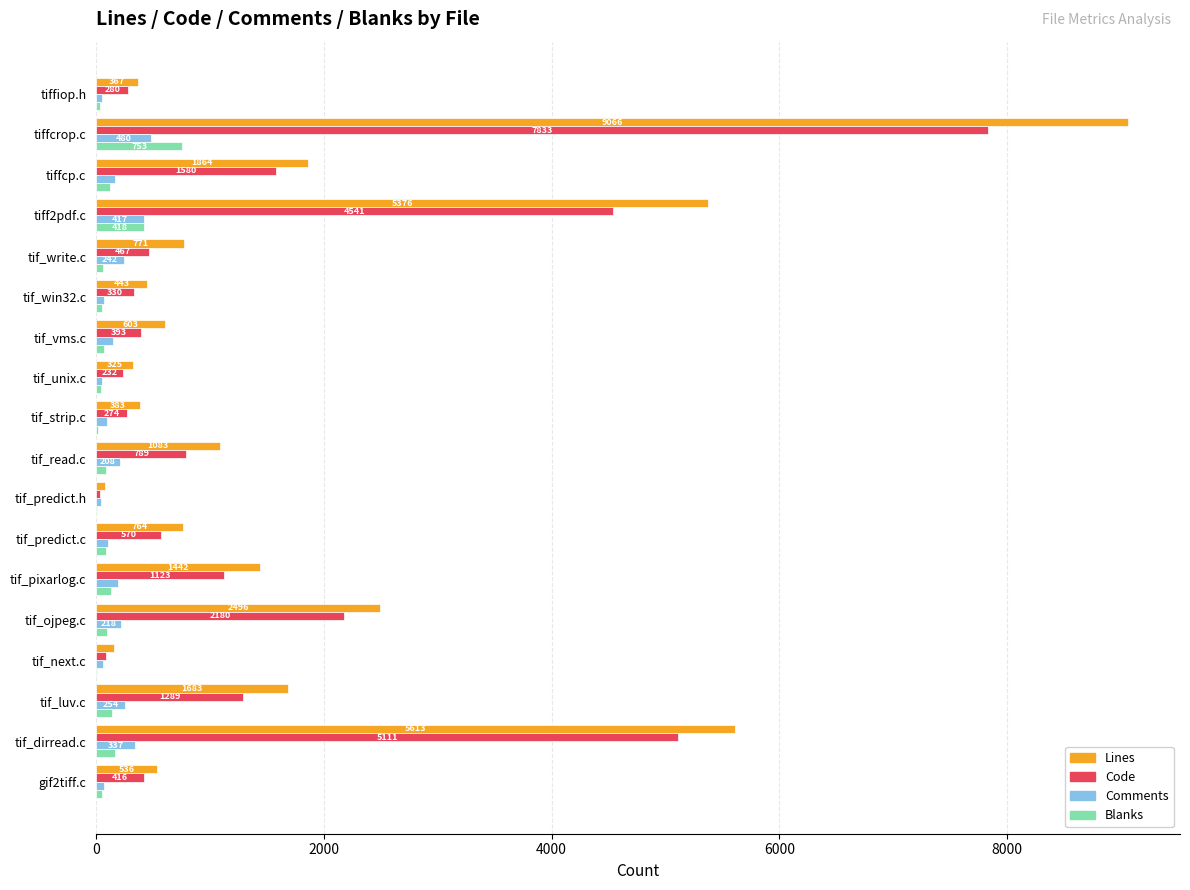

What is the sum of all Lines values?

33052